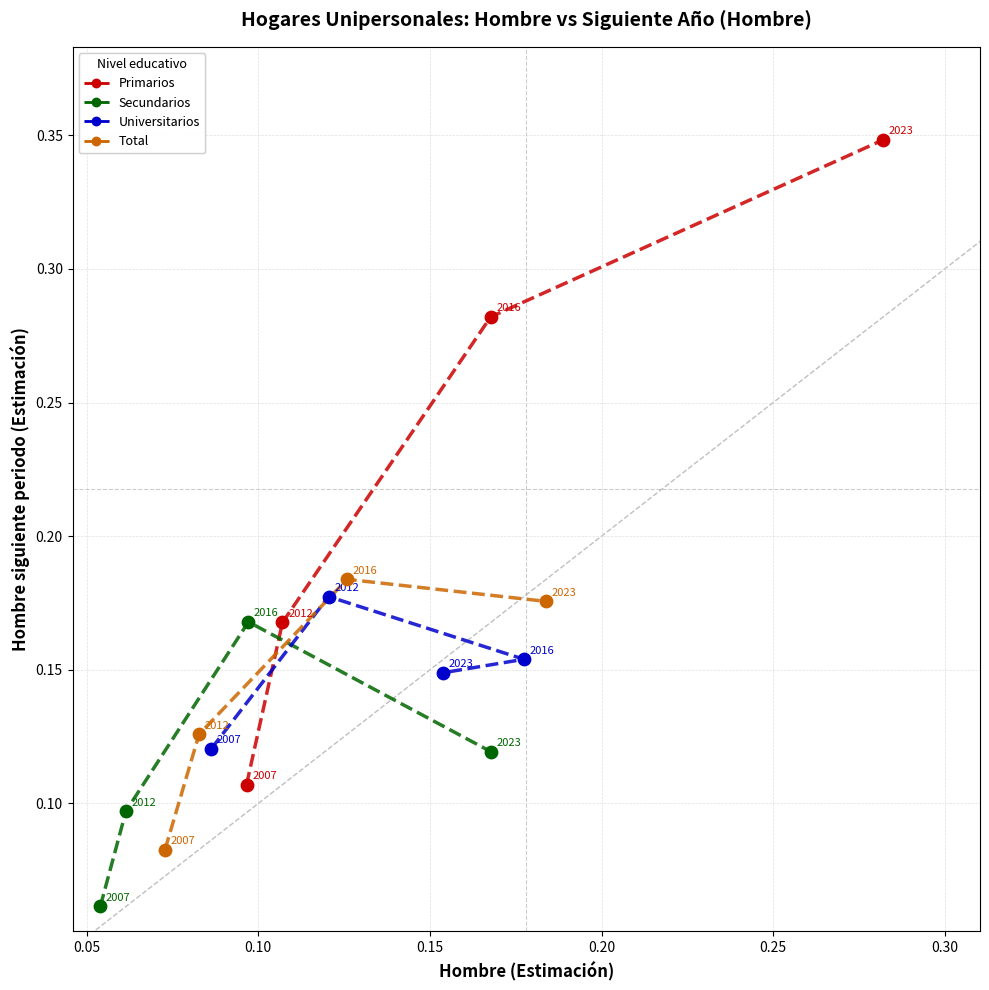

Which series has the widest spread of Y values?

Primarios